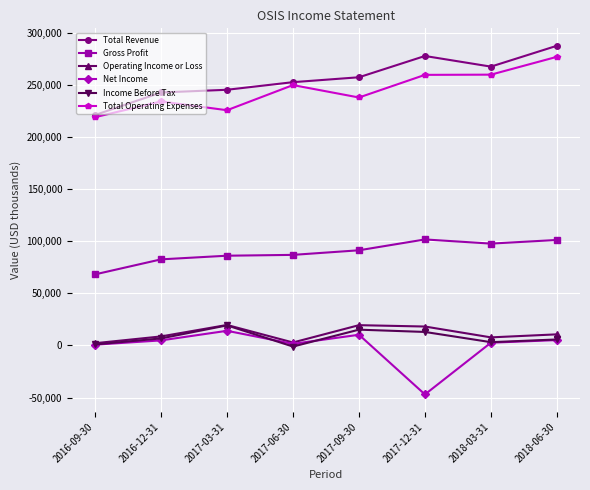

True or false: Total Revenue and Net Income cross at least once.

False